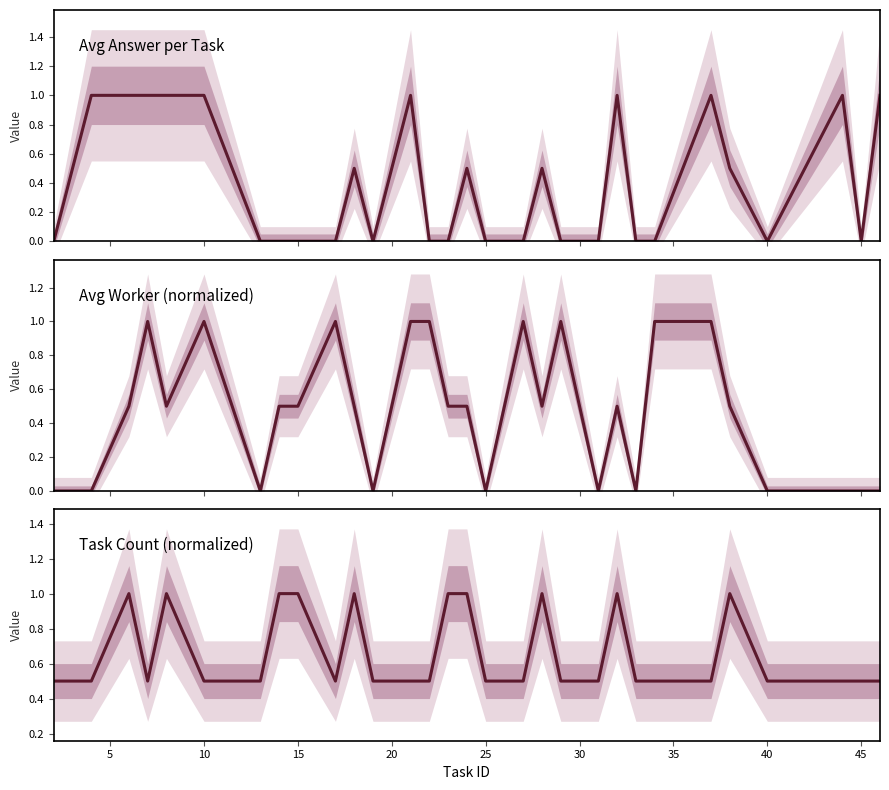

The avg_worker series shows 0.1 at 14. True or false?

False